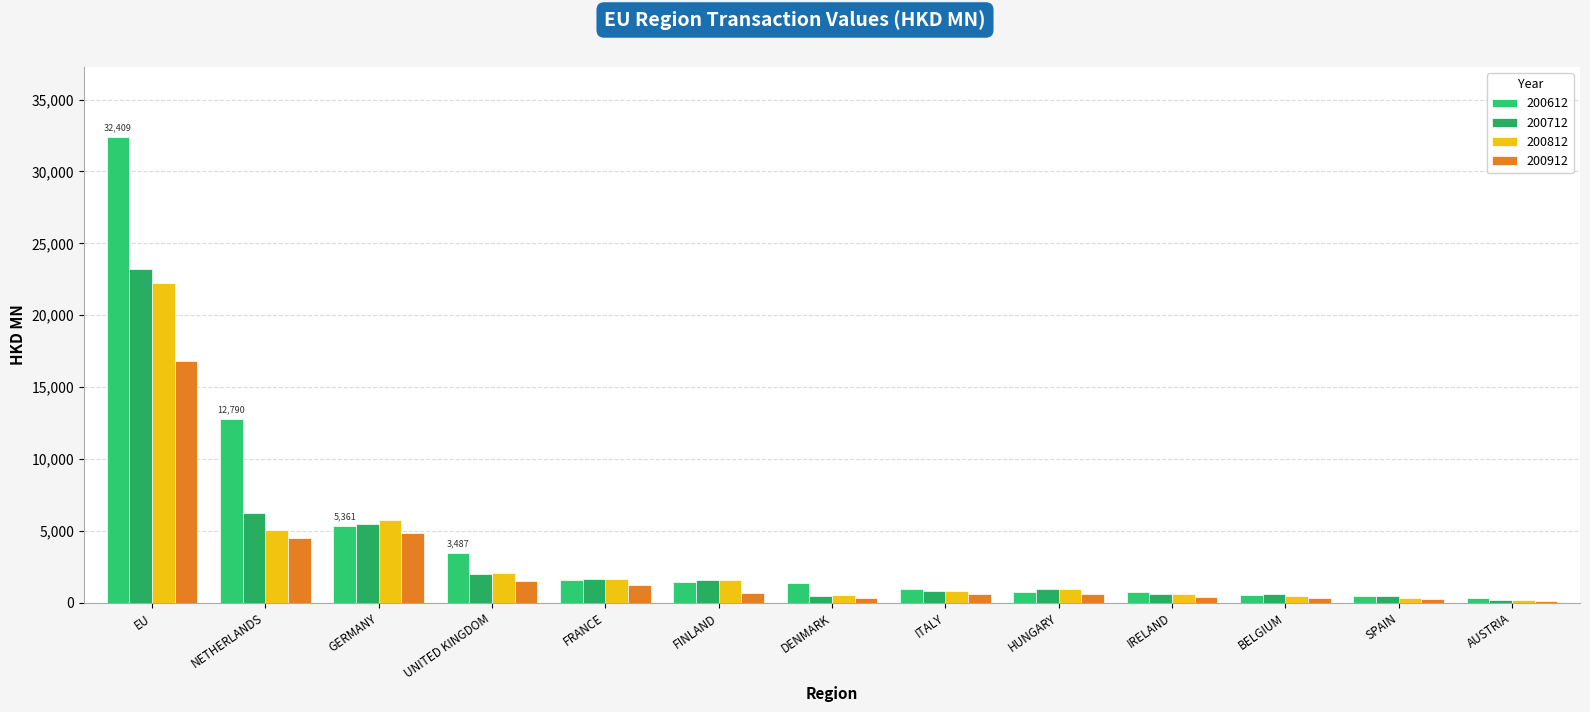

What is the label of the 4th bar from the right?

IRELAND